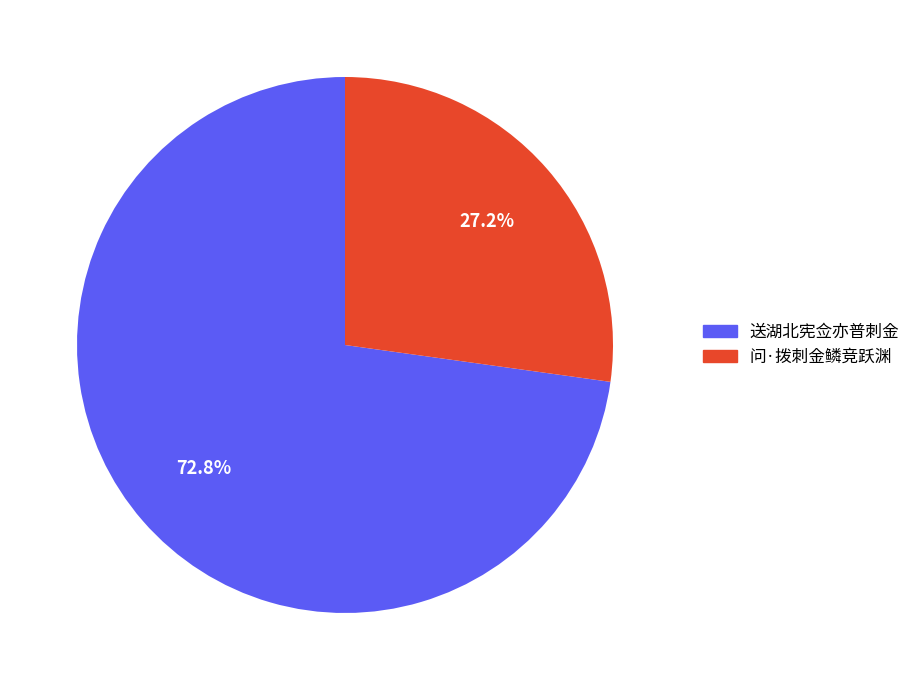

The 问·拨刺金鳞竞跃渊 slice represents 16% of the pie. True or false?

False